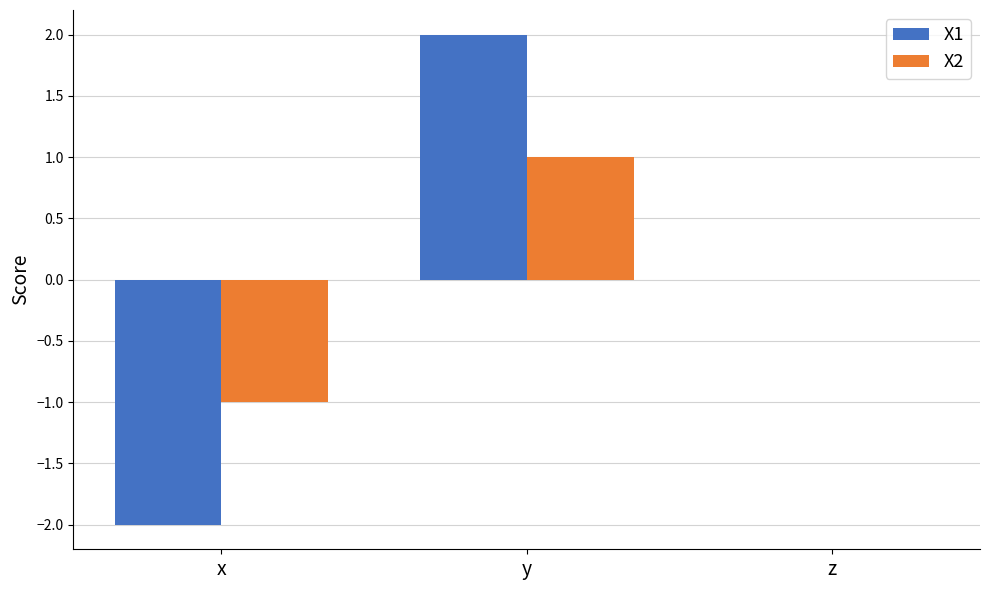

At which category is the sum across all series the highest?

y